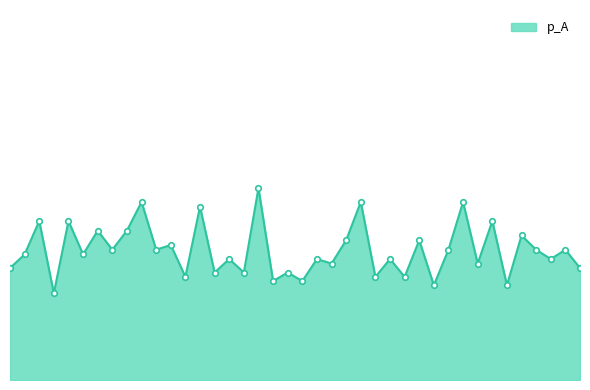

At which category does the data reach its first local peak?

2